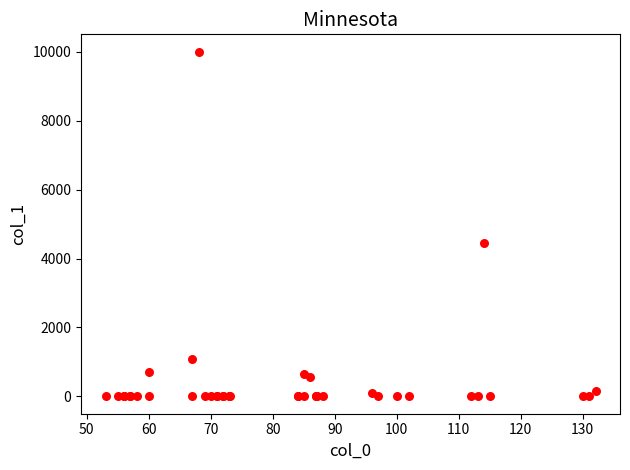

What Y value in the scatter plot is closest to 5000?

4452.0